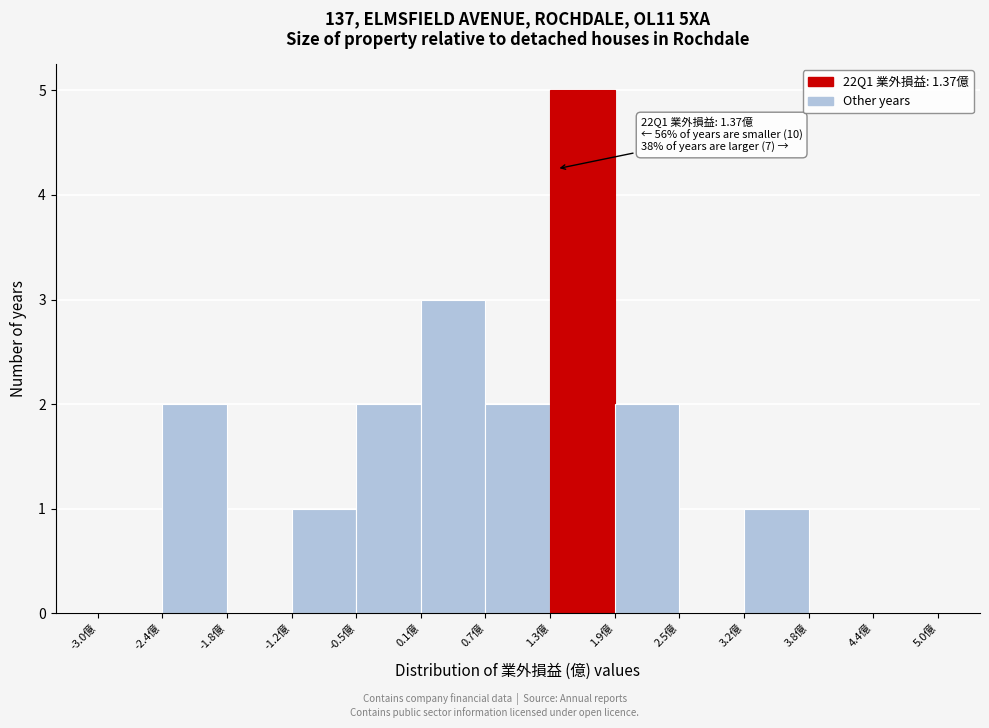

Over which range of the x-axis is the bar tallest?

1.3 to 1.9